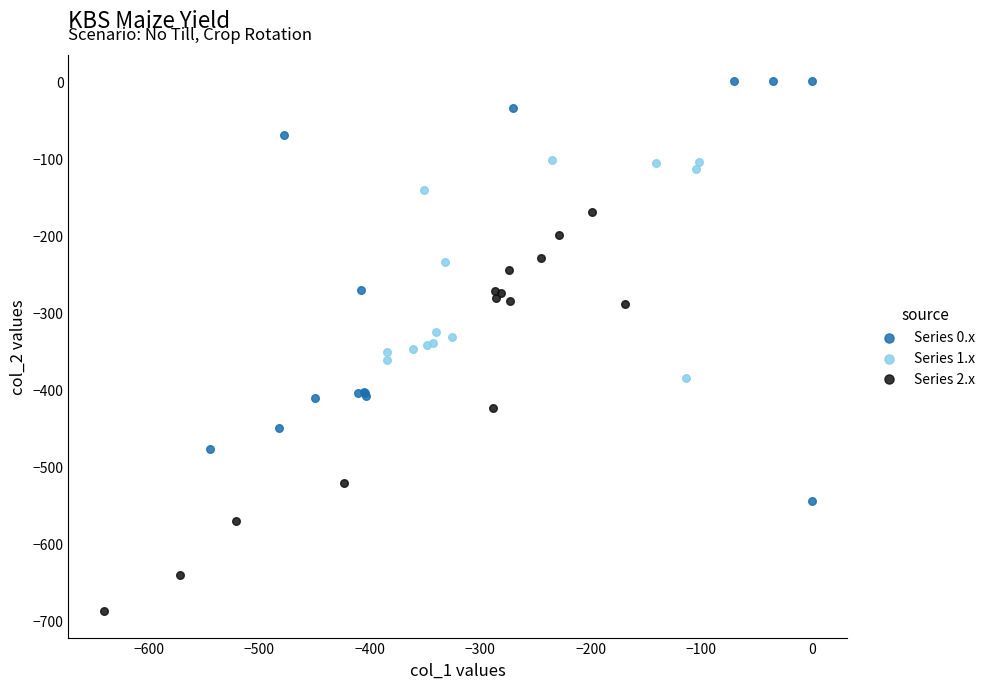

Which series contains the lowest Y value?

Series 2.x